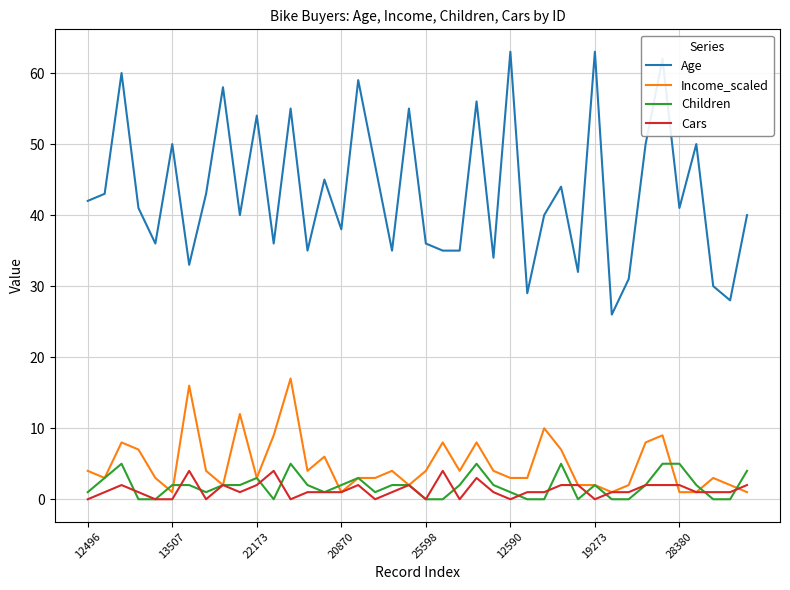

What are all the series names shown in the legend?

Age, Income_scaled, Children, Cars